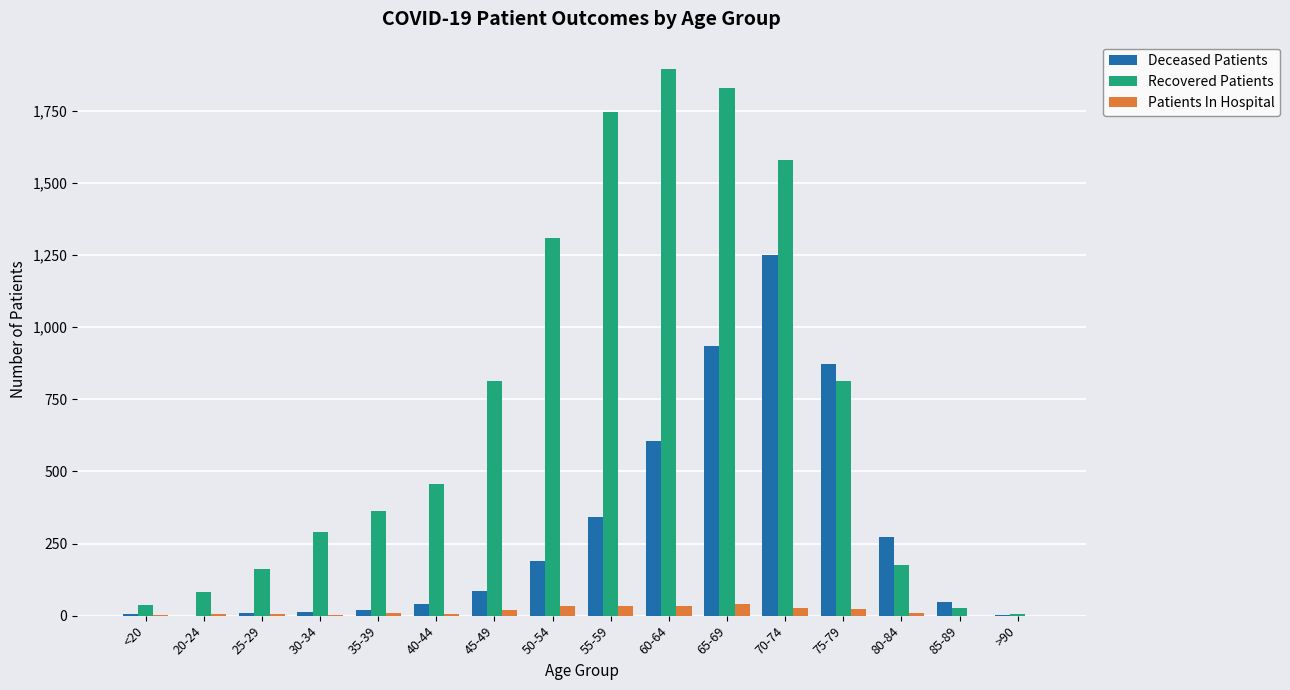

Which series has the widest spread of values?

Recovered Patients